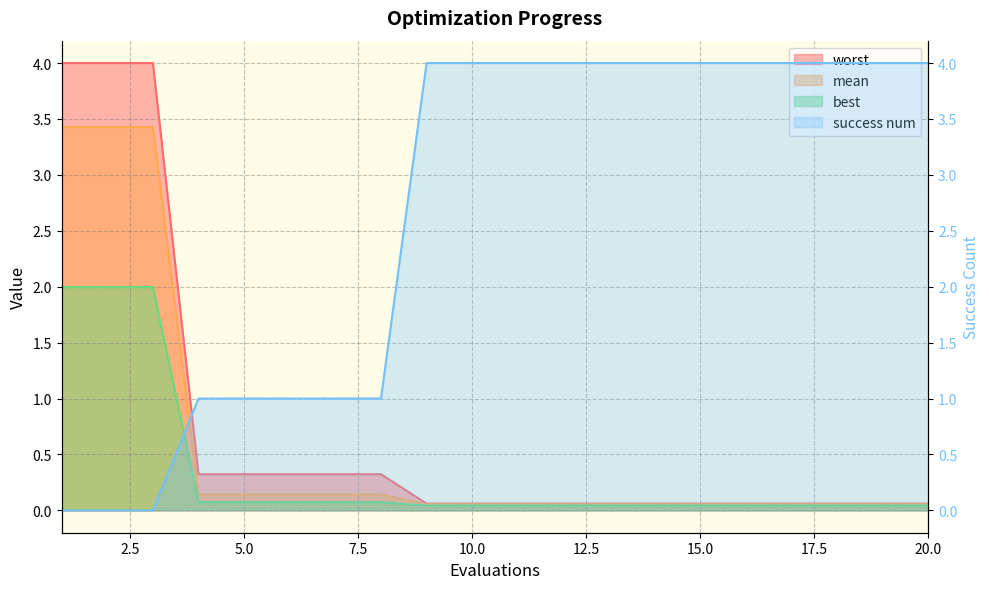

Which series has the largest total across all categories?

success num